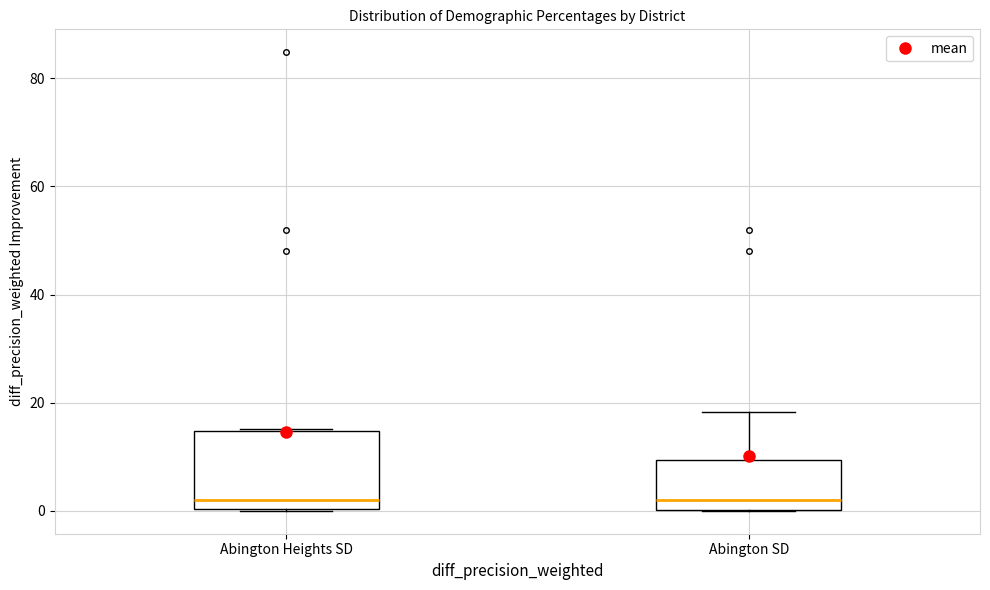

Reading left to right, transcribe this box plot: for each box, give where its median line is, the range the box spans, and where its two whiskers end, as read against the y-axis. The values are not printed on the chart, so give them approximately, as read against the axis.

Abington Heights SD: median 2, box 0 to 14, whiskers 0 to 16
Abington SD: median 2, box 0 to 10, whiskers 0 to 18